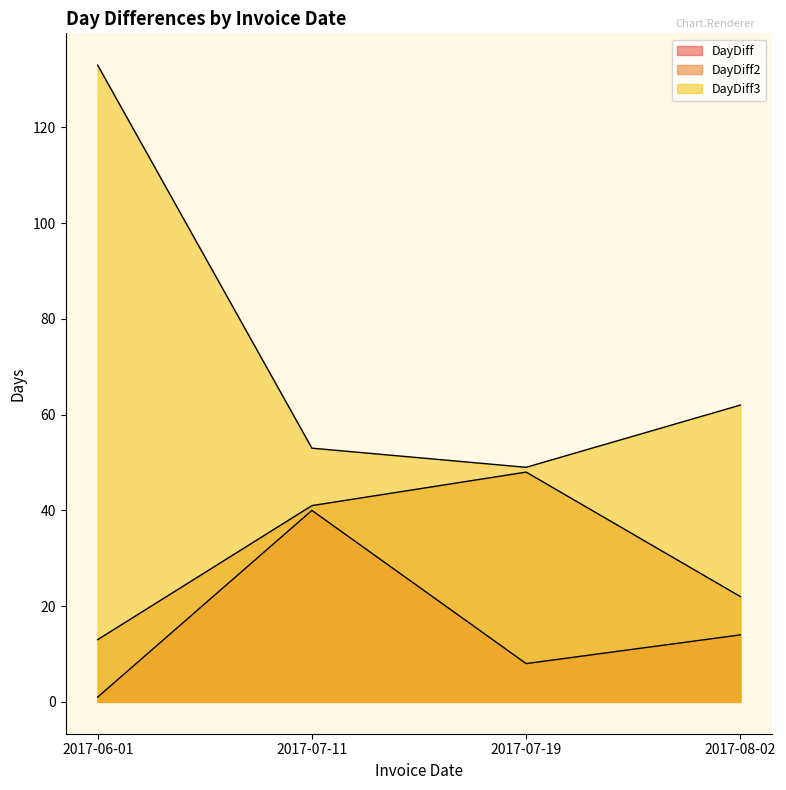

At which label is DayDiff3 closest to 91?

2017-08-02